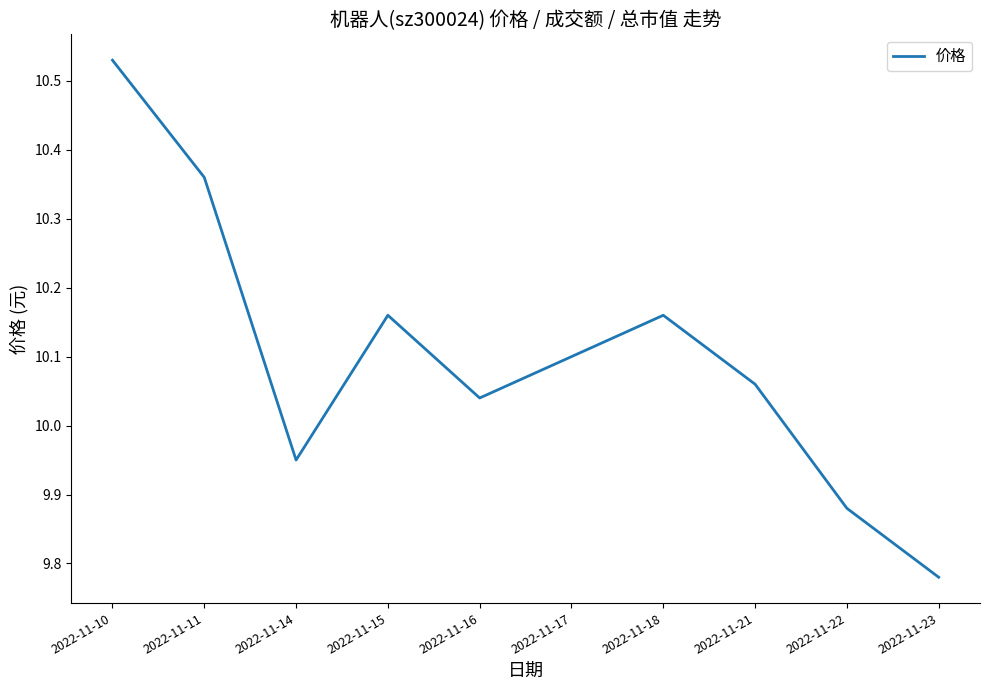

What is the difference between the values at 2022-11-15 and 2022-11-10?

0.4